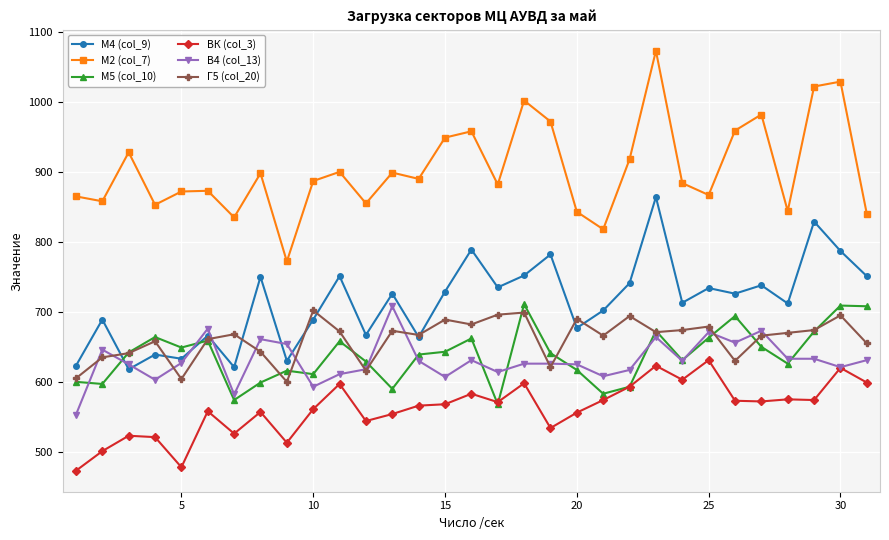

Which series has the largest total across all categories?

M2 (col_7)